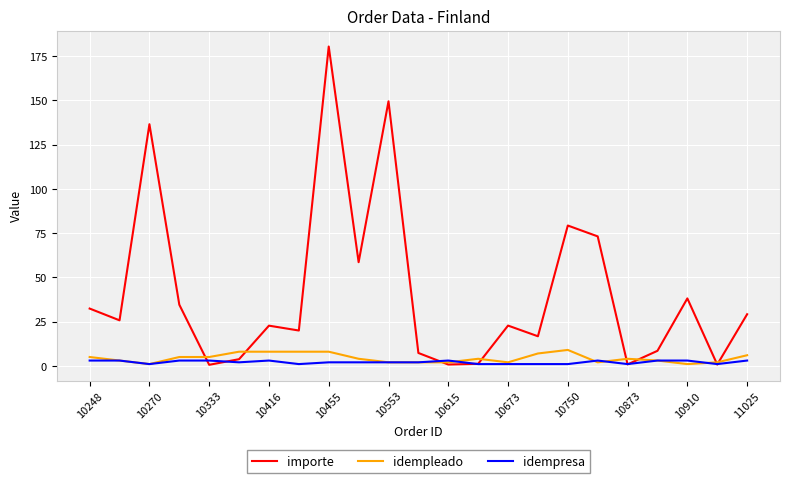

How many categories are shown in the chart?

23